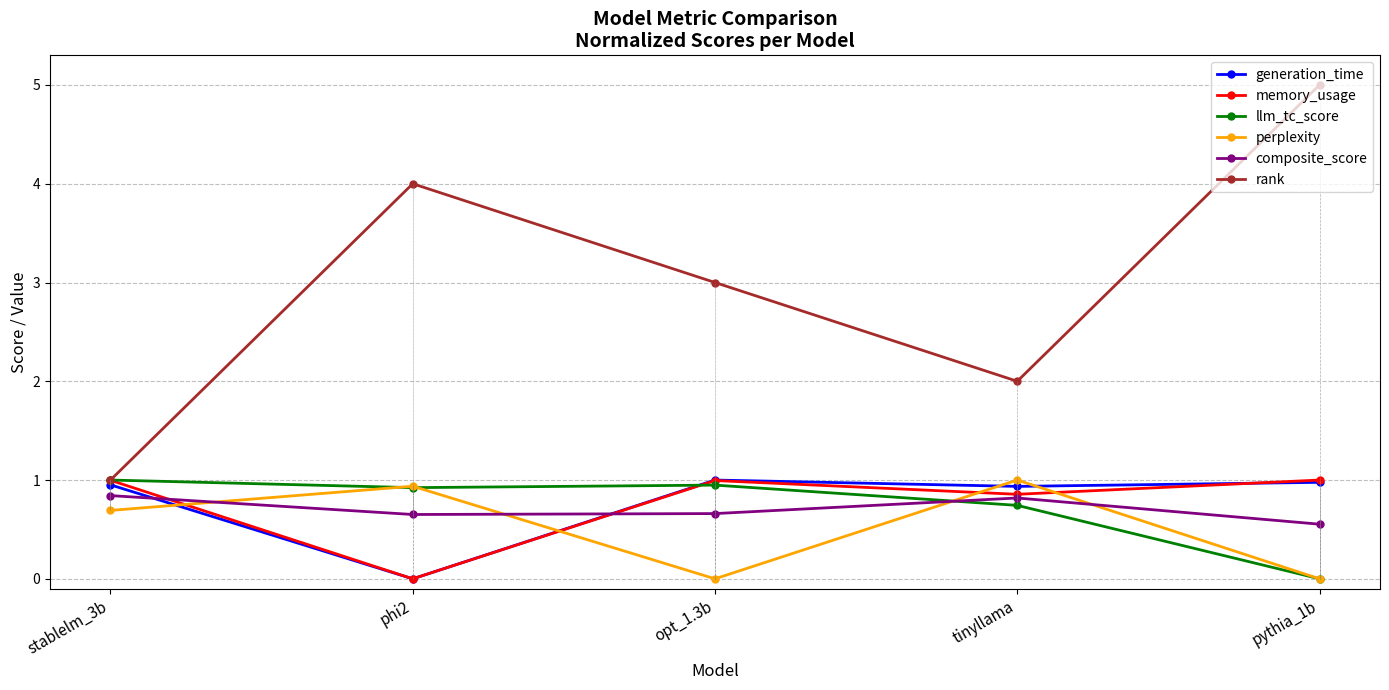

How many interior local valleys does the rank series have?

1